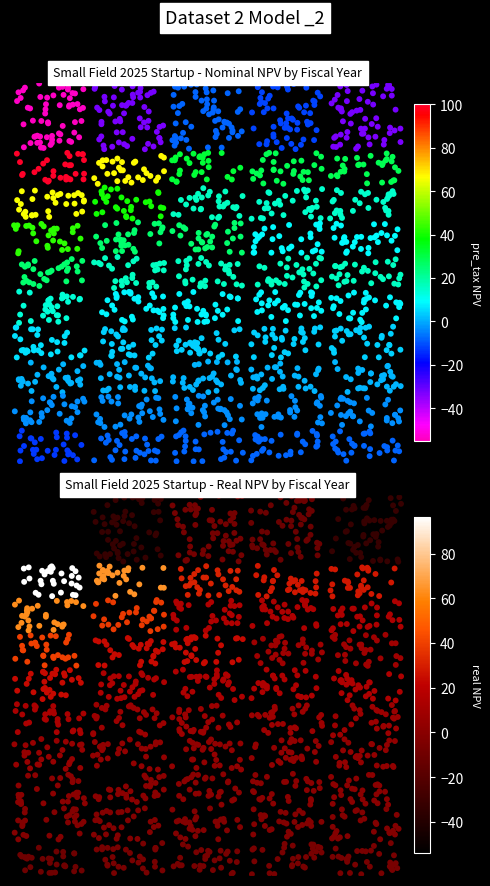

What is the spread (max minus min) of values at 2035?

5